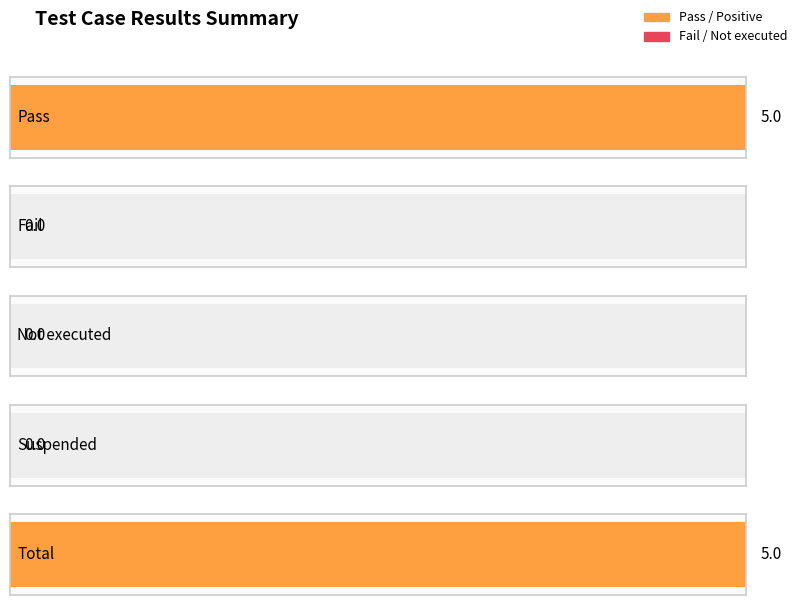

What is the sum of all Pass values?

10